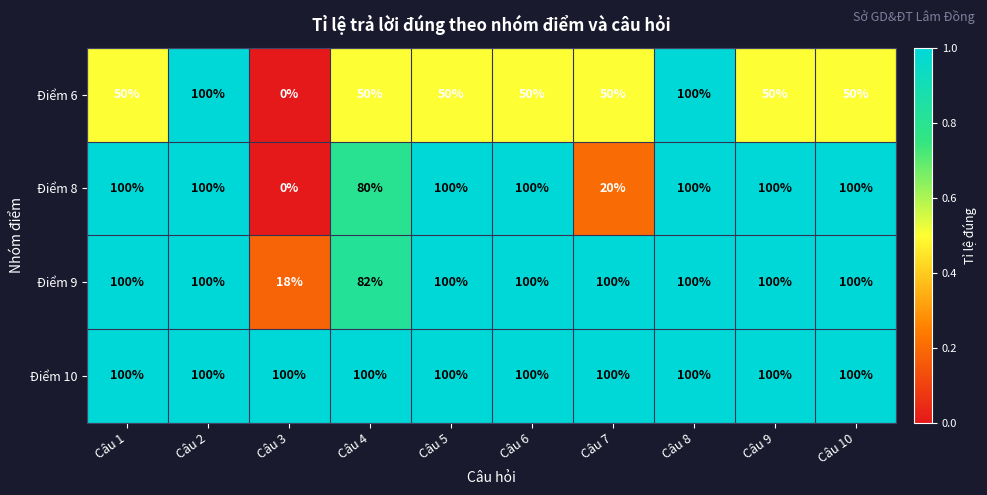

True or false: Điểm 8 has a value of -58 at Câu 3.

False